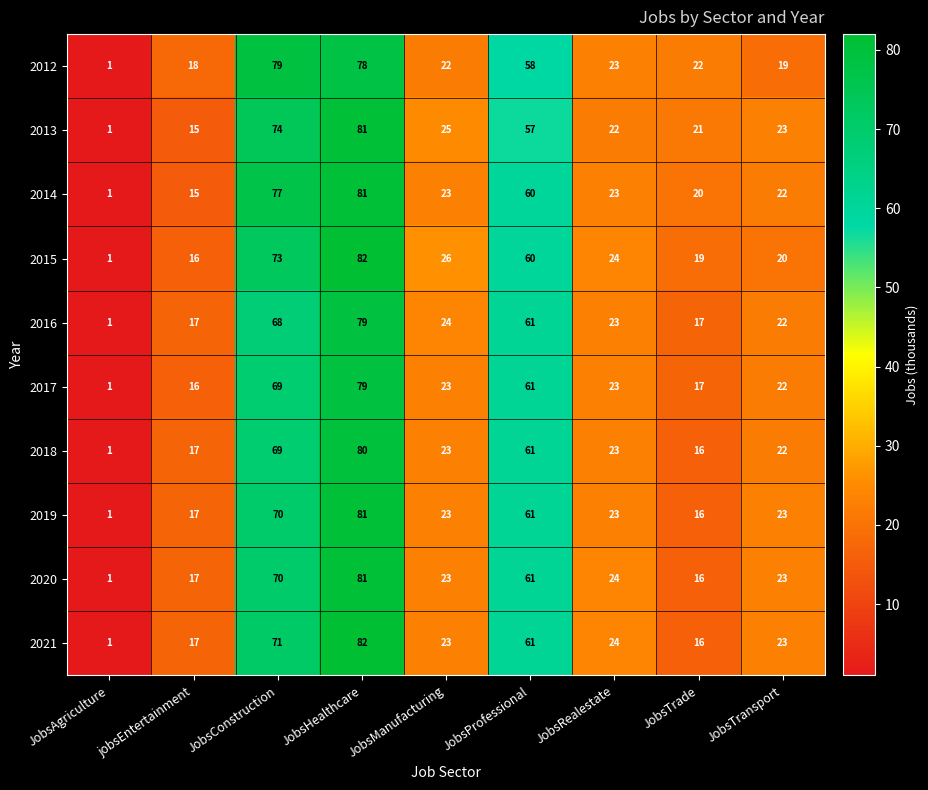

Which series has the largest total across all categories?

2014